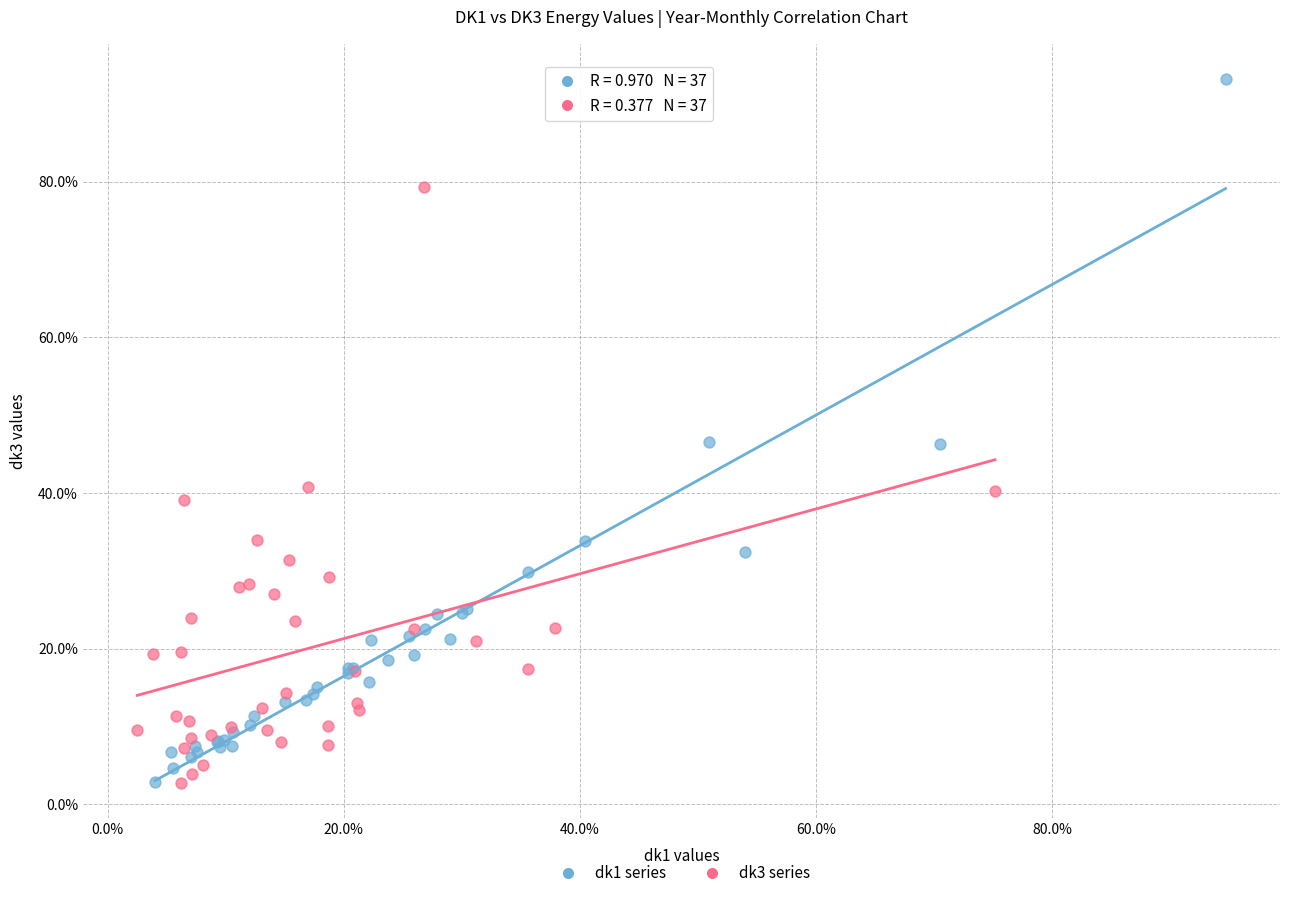

Which series has the widest spread of Y values?

dk1 series